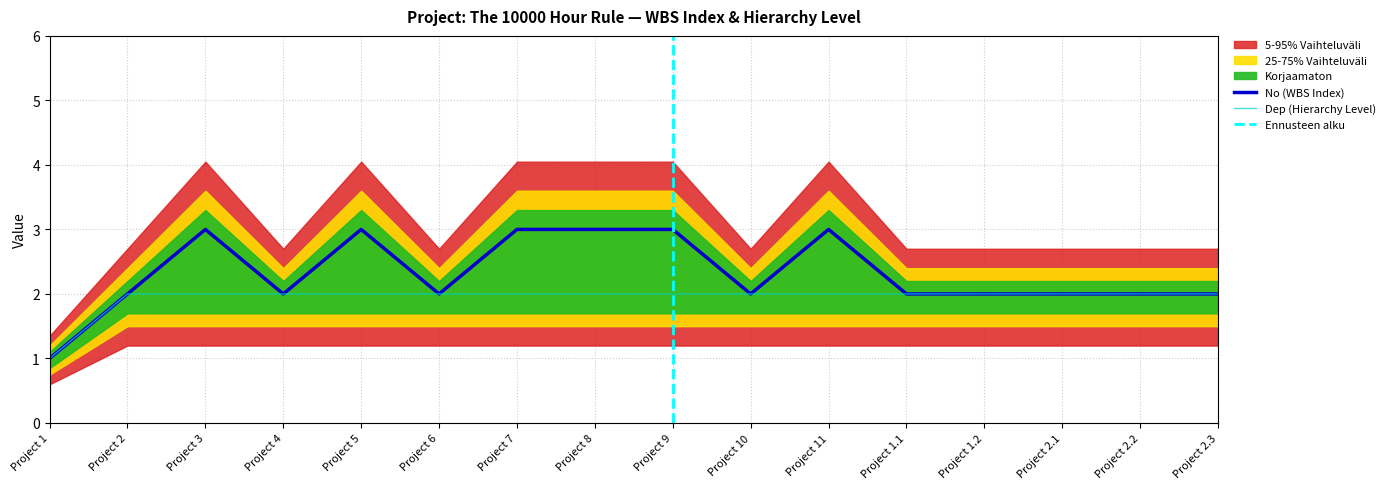

The Dep (Hierarchy Level) series shows 2 at Project 1.2. True or false?

True